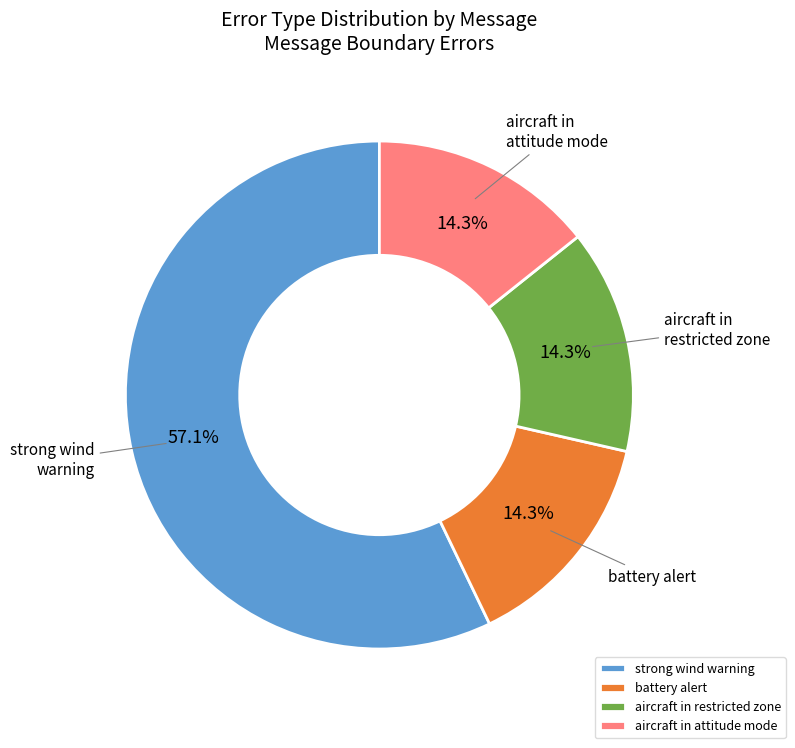

Is there a majority slice in this chart?

Yes